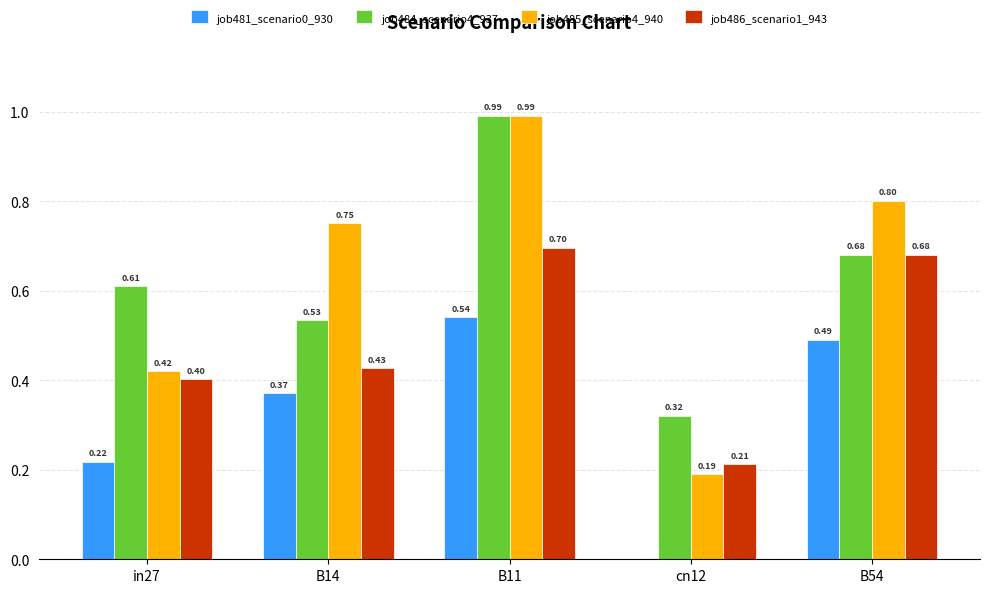

What is the sum of the job486_scenario1_943 values at B11 and B54?

1.4